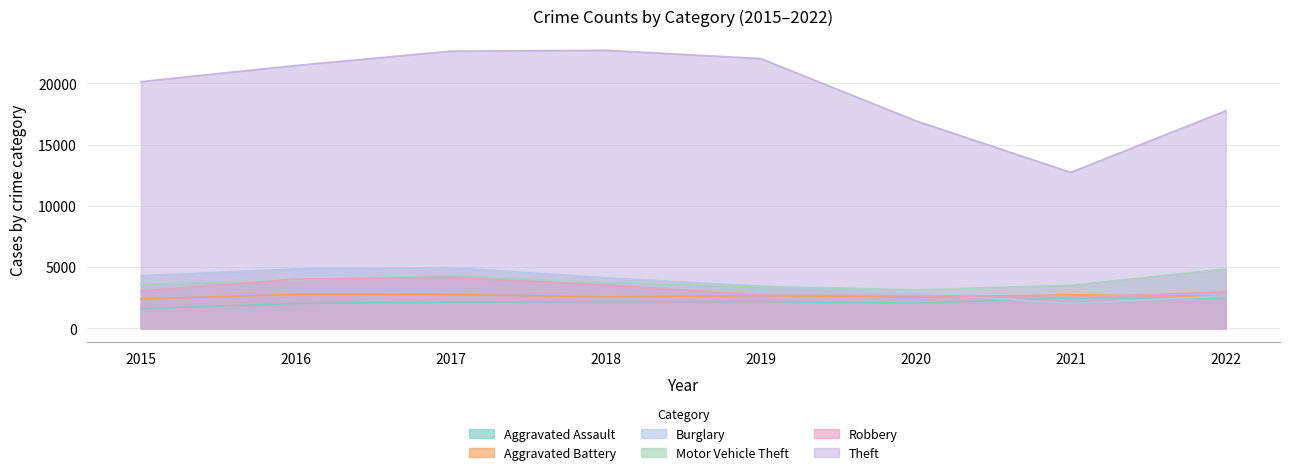

List the labels in order of Robbery value, smallest first.

2021, 2020, 2019, 2022, 2015, 2018, 2016, 2017